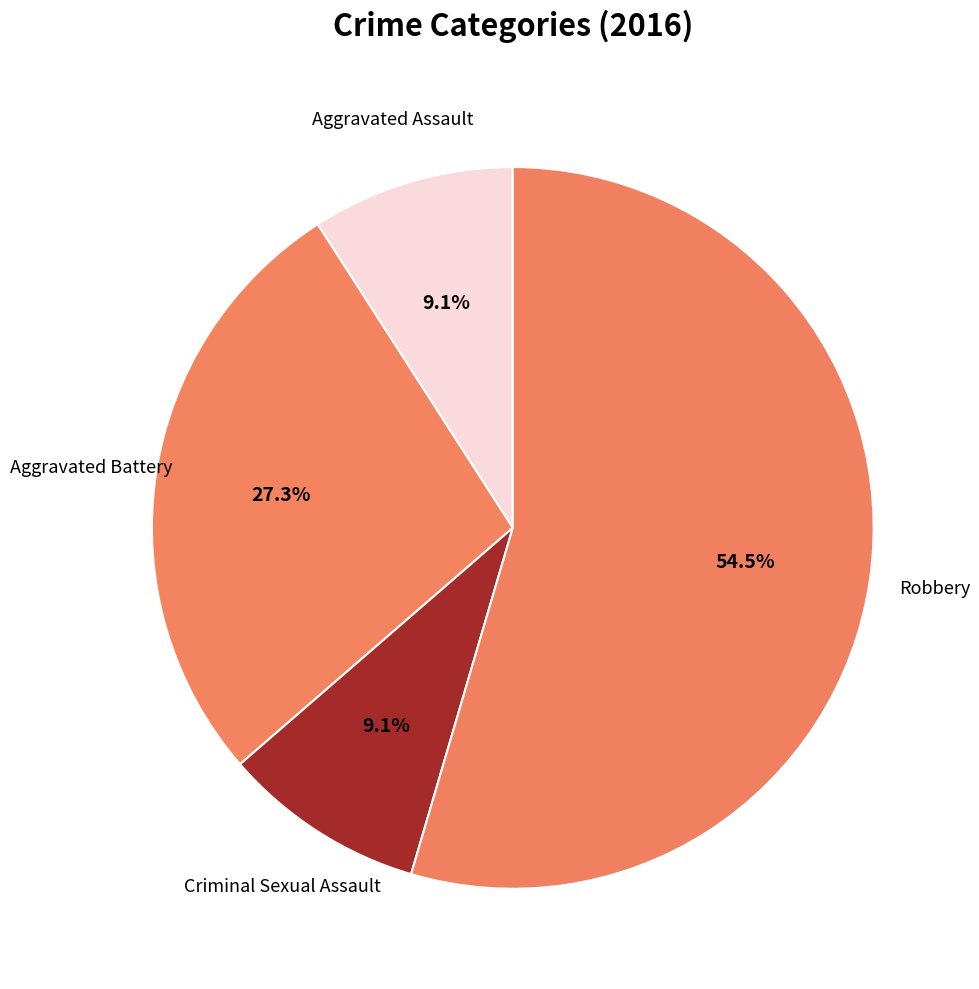

To the nearest percent, what is the difference between the largest and smallest slice percentages?

45%